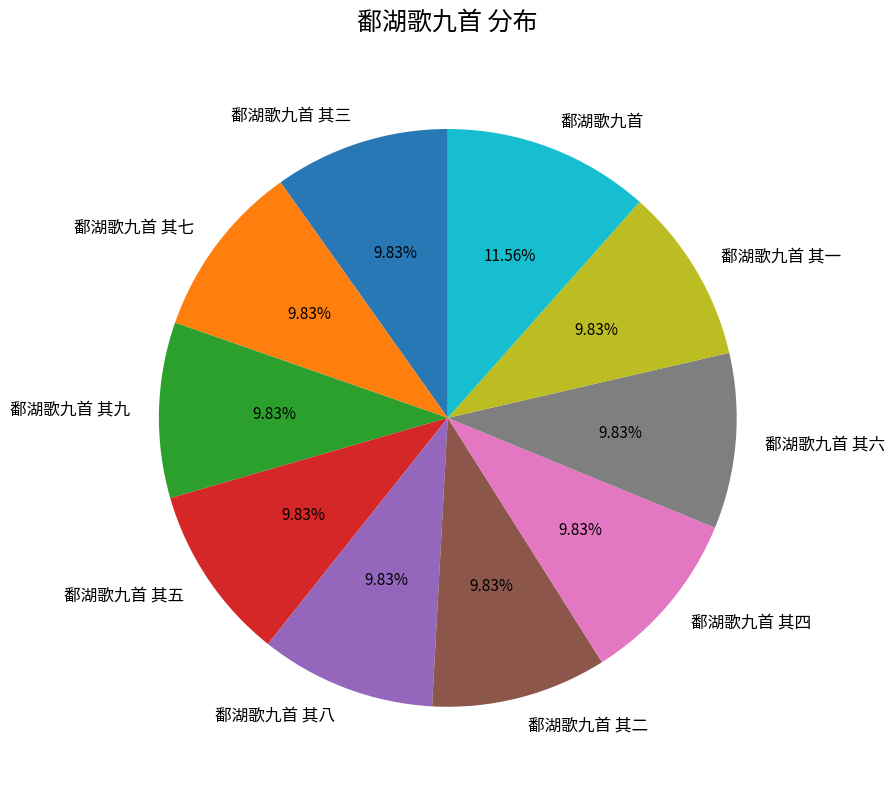

What percentage is the 鄱湖歌九首 其一 slice, to the nearest percent?

10%